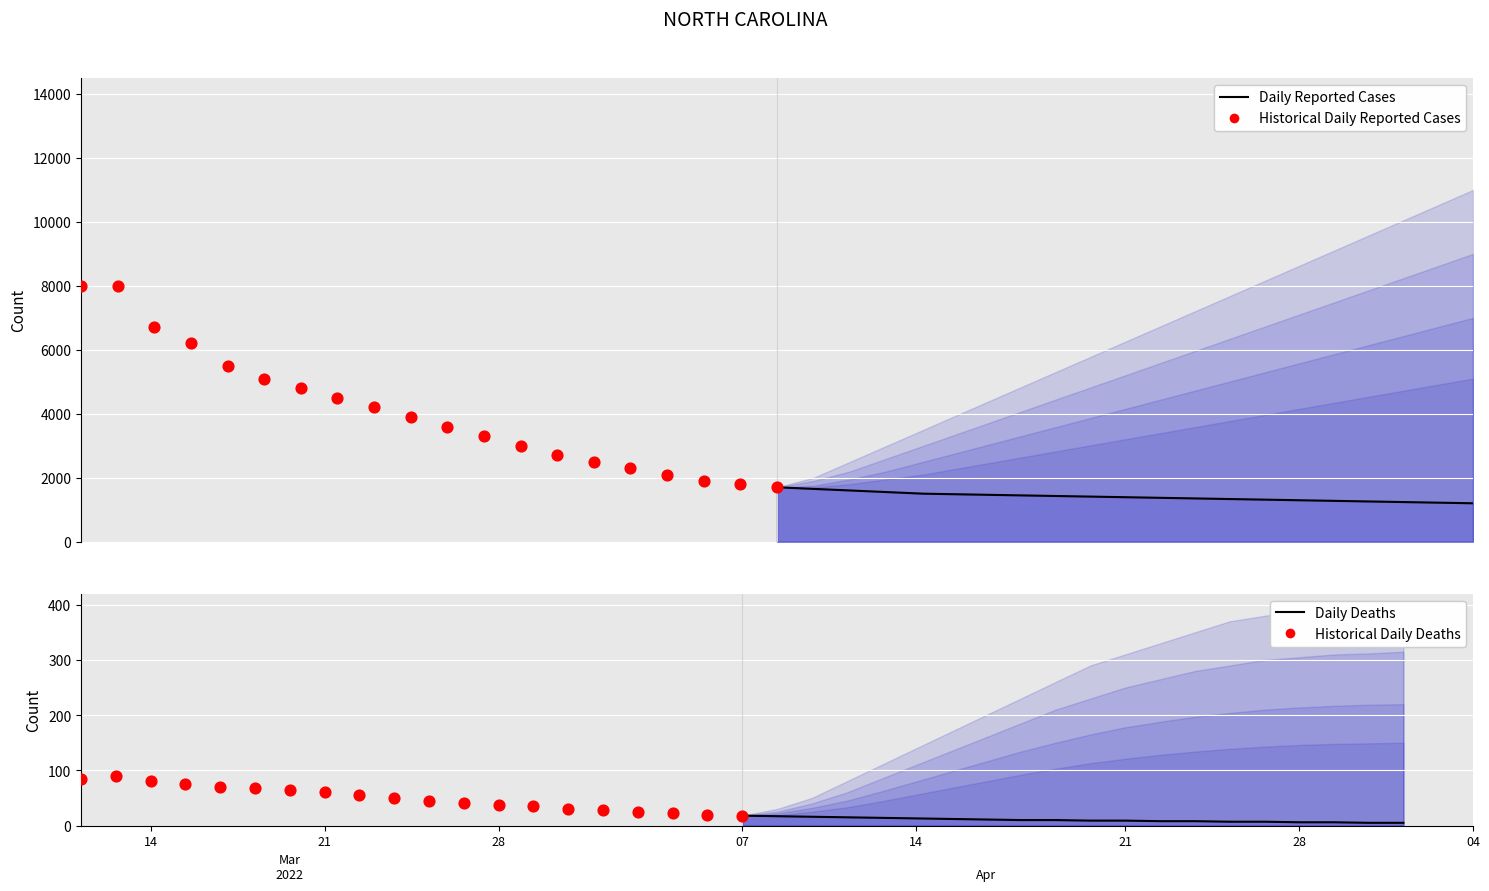

Is the value of Historical Daily Deaths at 07 greater than the value of Daily Reported Cases at 19?

No